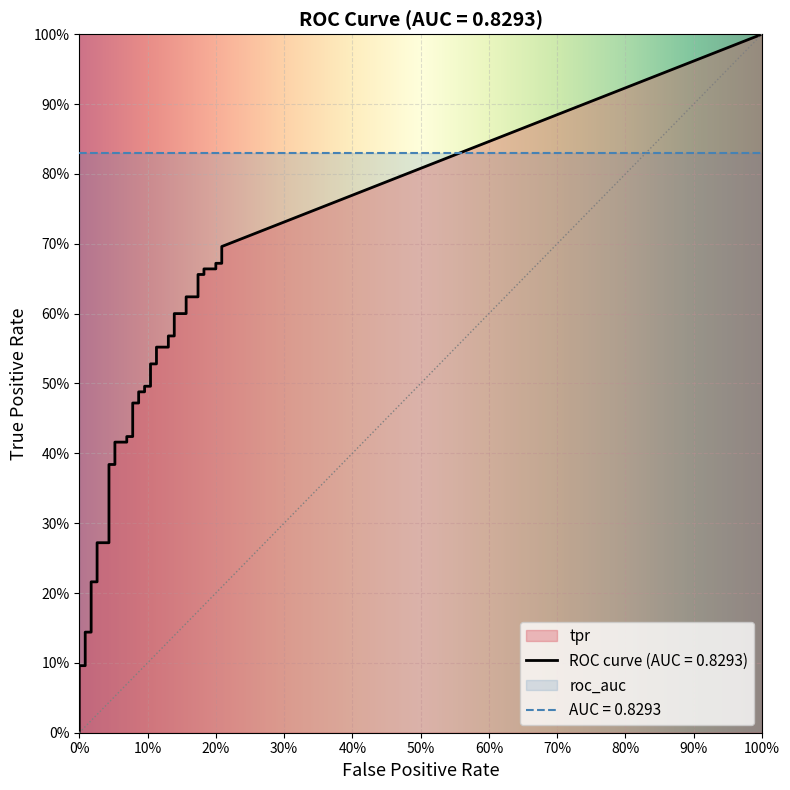

Reading left to right, what are all the values shown in this chart?

fpr: fpr=0.0	tpr=0.0	2=0.0	3=0.0	4=0.0	5=0.0	6=0.0	7=0.0	8=0.0	9=0.0	10=0.0	11=0.0	12=0.1	13=0.1	14=0.1	15=0.1	16=0.1	17=0.1	18=0.1	19=0.1	20=0.1	21=0.1	22=0.1	23=0.1	24=0.1	25=0.1	26=0.1	27=0.1	28=0.1	29=0.1	30=0.2	31=0.2	32=0.2	33=0.2	34=0.2	35=0.2	36=0.2	37=0.2	38=0.2	39=0.2
tpr: fpr=0.0	tpr=0.0	2=0.0	3=0.1	4=0.1	5=0.1	6=0.1	7=0.2	8=0.2	9=0.3	10=0.3	11=0.4	12=0.4	13=0.4	14=0.4	15=0.4	16=0.4	17=0.5	18=0.5	19=0.5	20=0.5	21=0.5	22=0.5	23=0.5	24=0.5	25=0.6	26=0.6	27=0.6	28=0.6	29=0.6	30=0.6	31=0.6	32=0.6	33=0.7	34=0.7	35=0.7	36=0.7	37=0.7	38=0.7	39=0.7